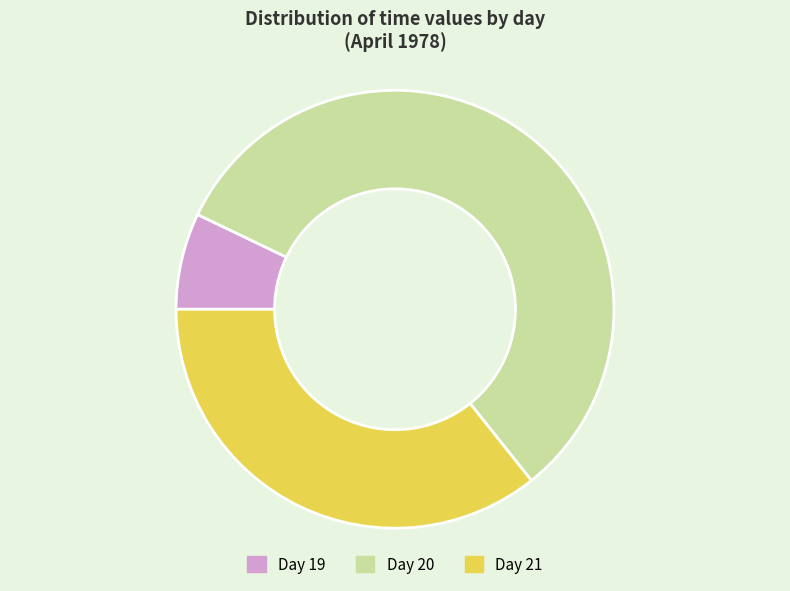

Is there a majority slice in this chart?

Yes